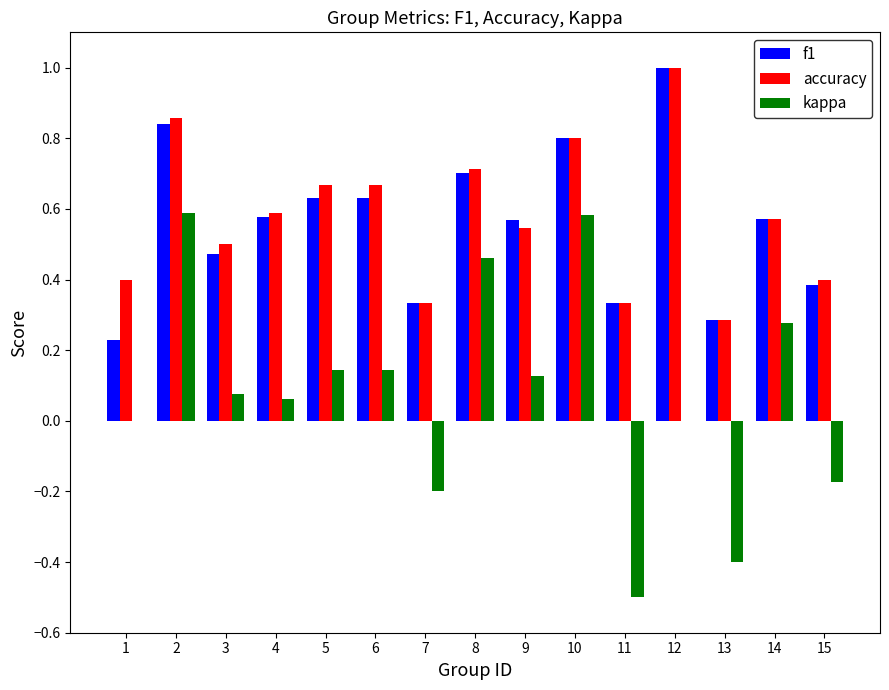

Are the bars grouped side by side (vs. stacked)?

Yes